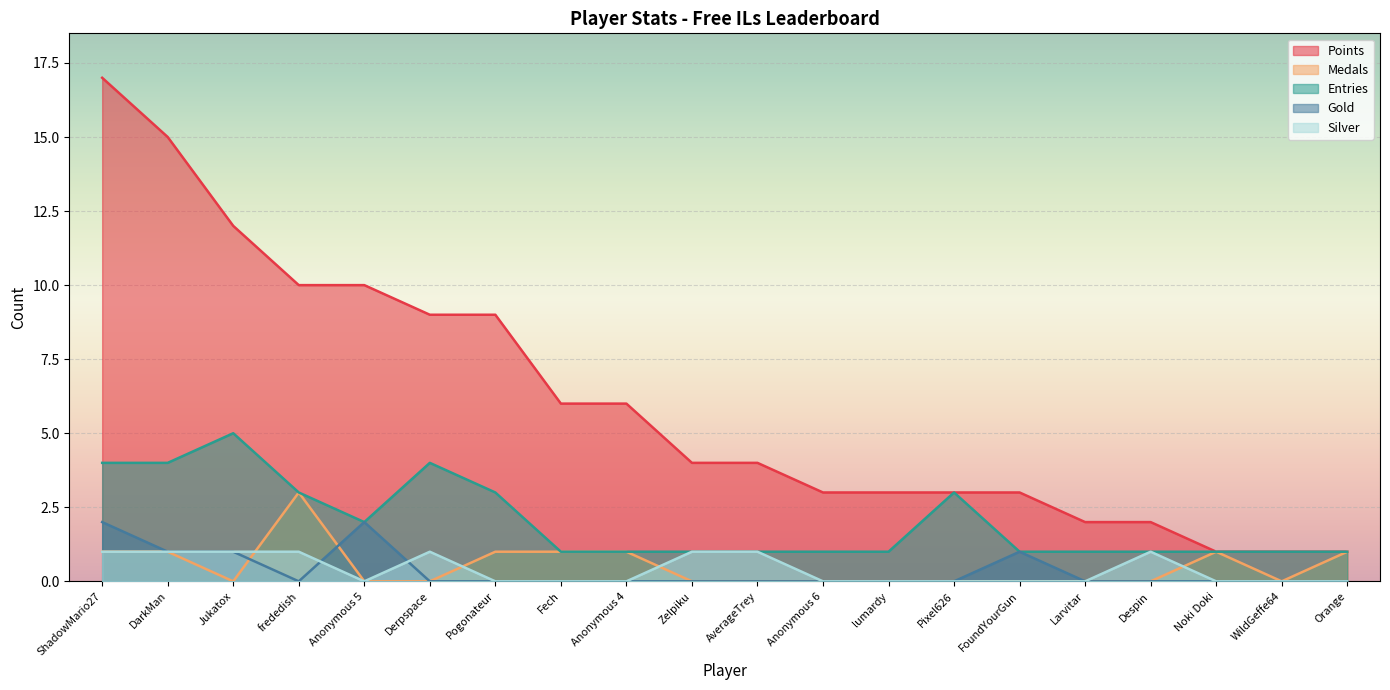

What is the label of the 11th point from the right?

Zelpiku